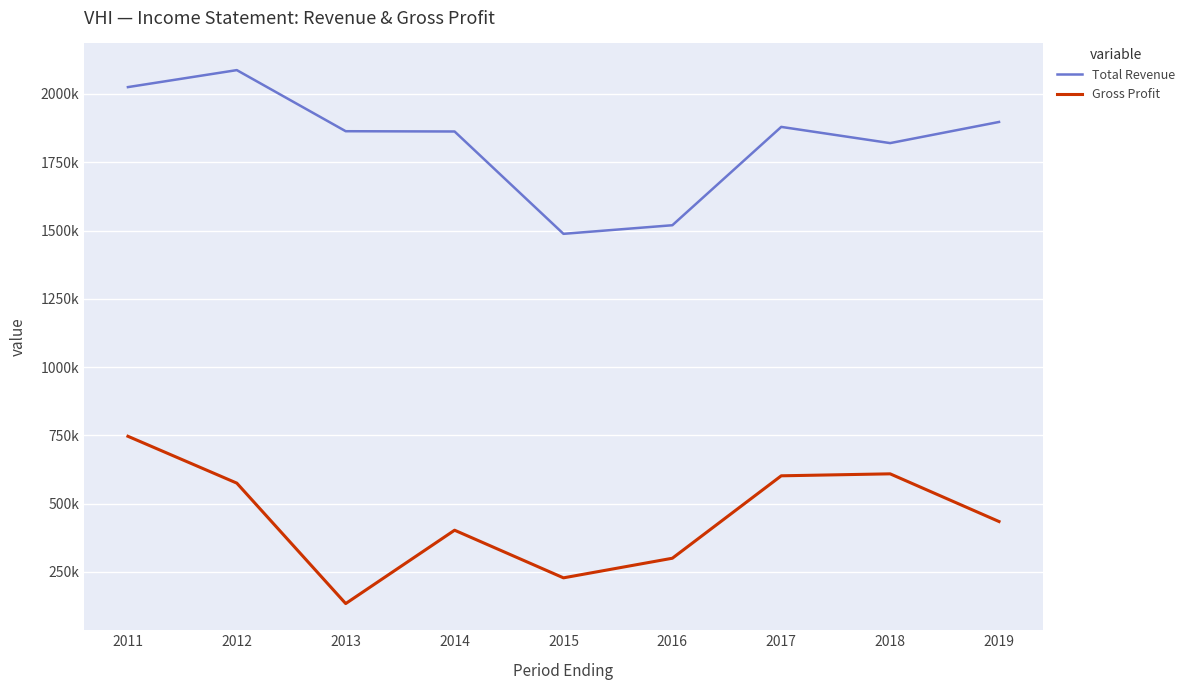

Is the value of Total Revenue at 2013 greater than the value of Gross Profit at 2019?

Yes